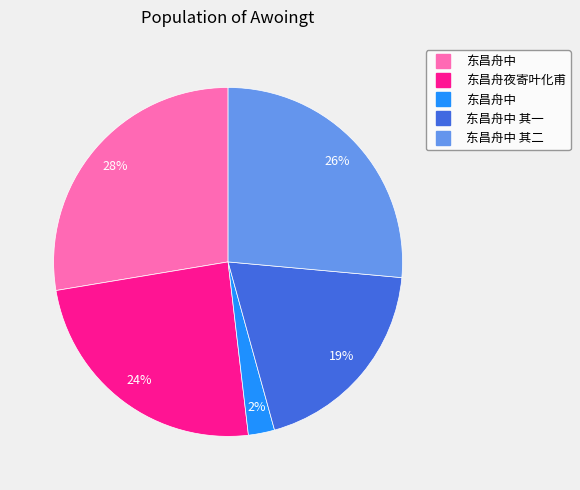

To the nearest percent, what is the average slice percentage?

20%